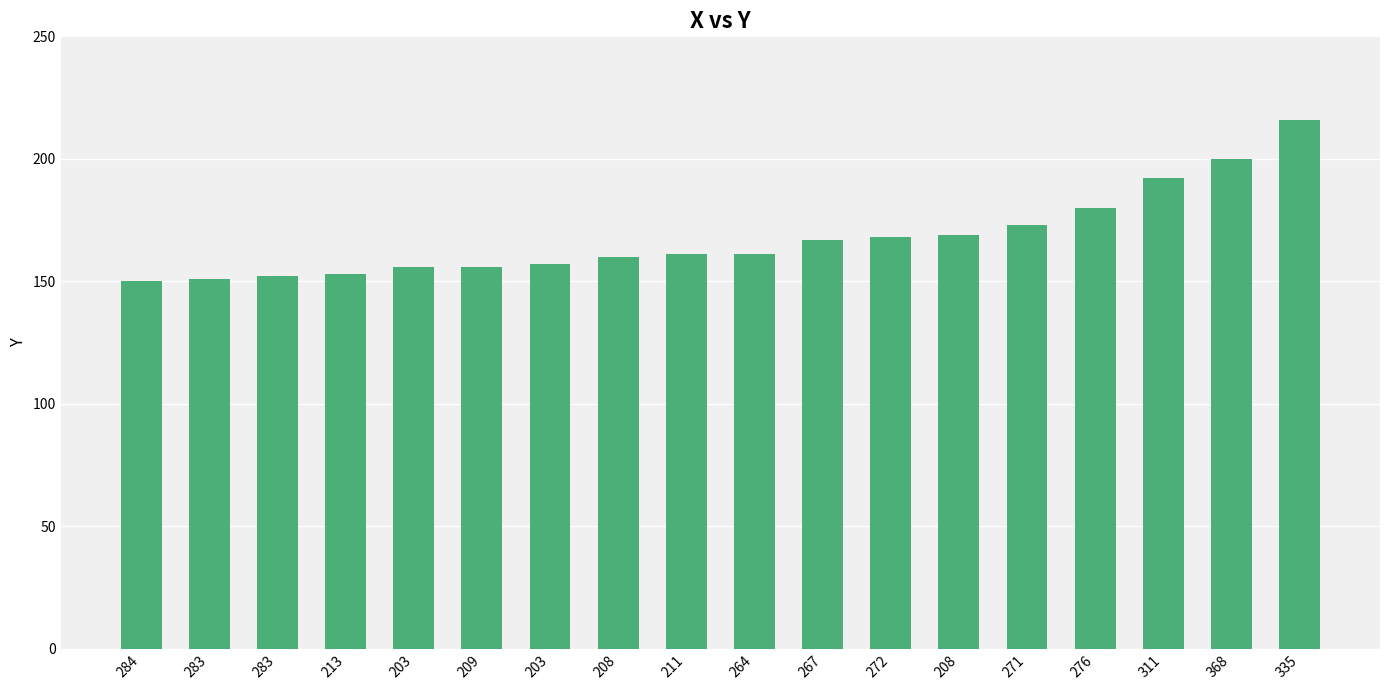

List the labels in order of value, smallest first.

284, 283, 283, 213, 203, 209, 203, 208, 211, 264, 267, 272, 208, 271, 276, 311, 368, 335